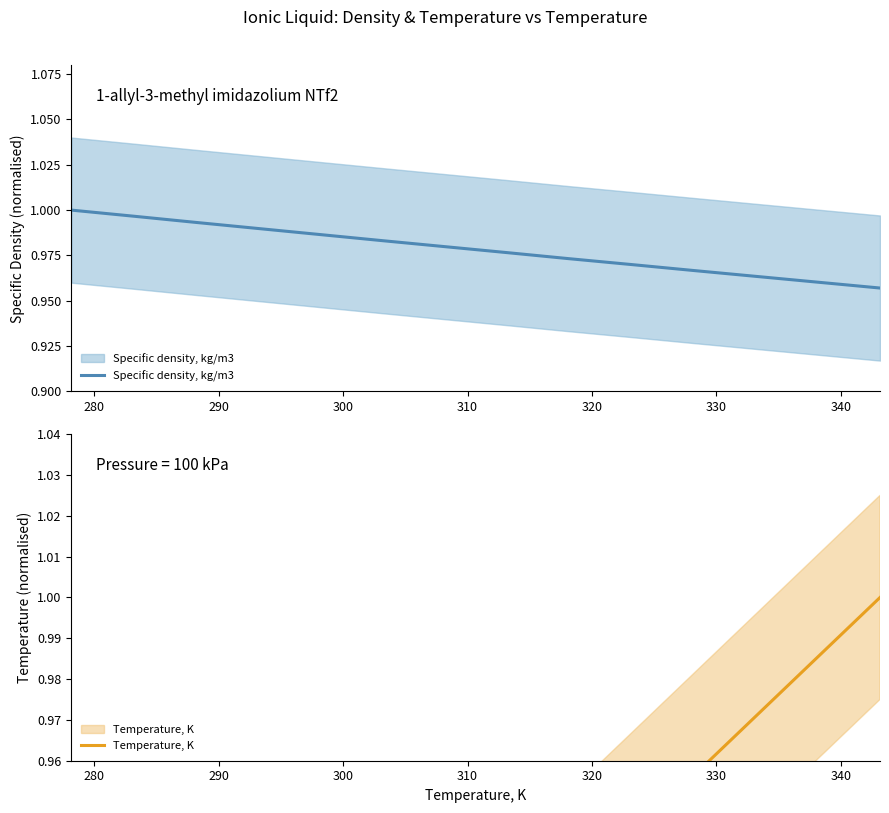

Read the Specific density, kg/m3 value at 340.

1.0